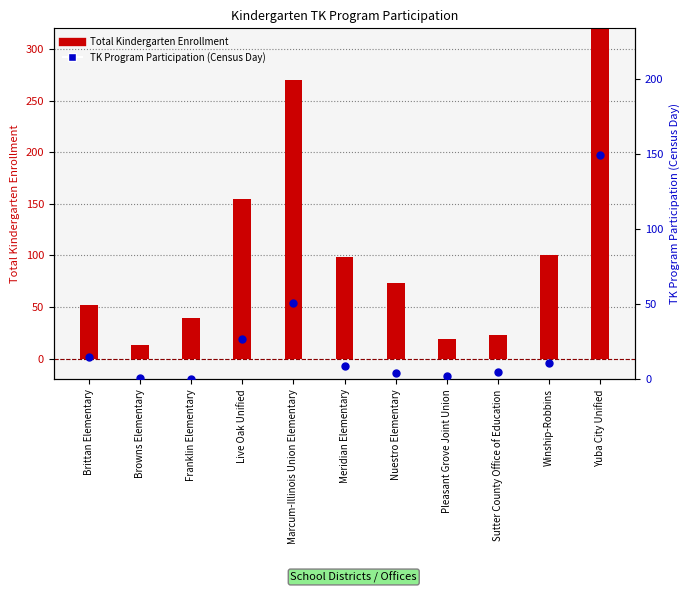

What is the total value across all series at Brittan Elementary?

67